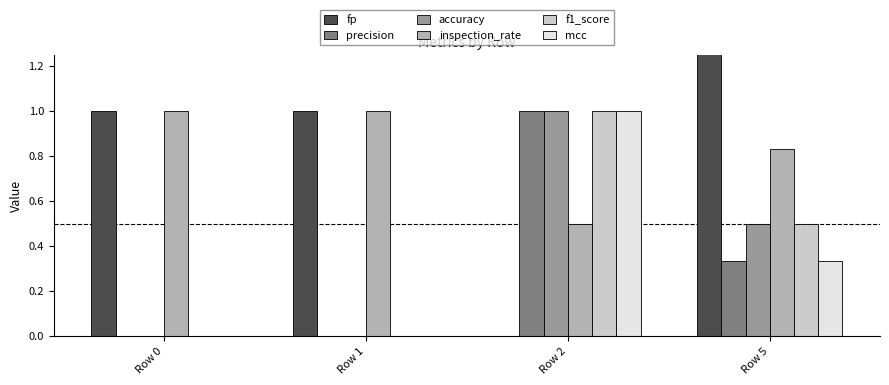

The value of f1_score at Row 5 is 0.5. True or false?

True